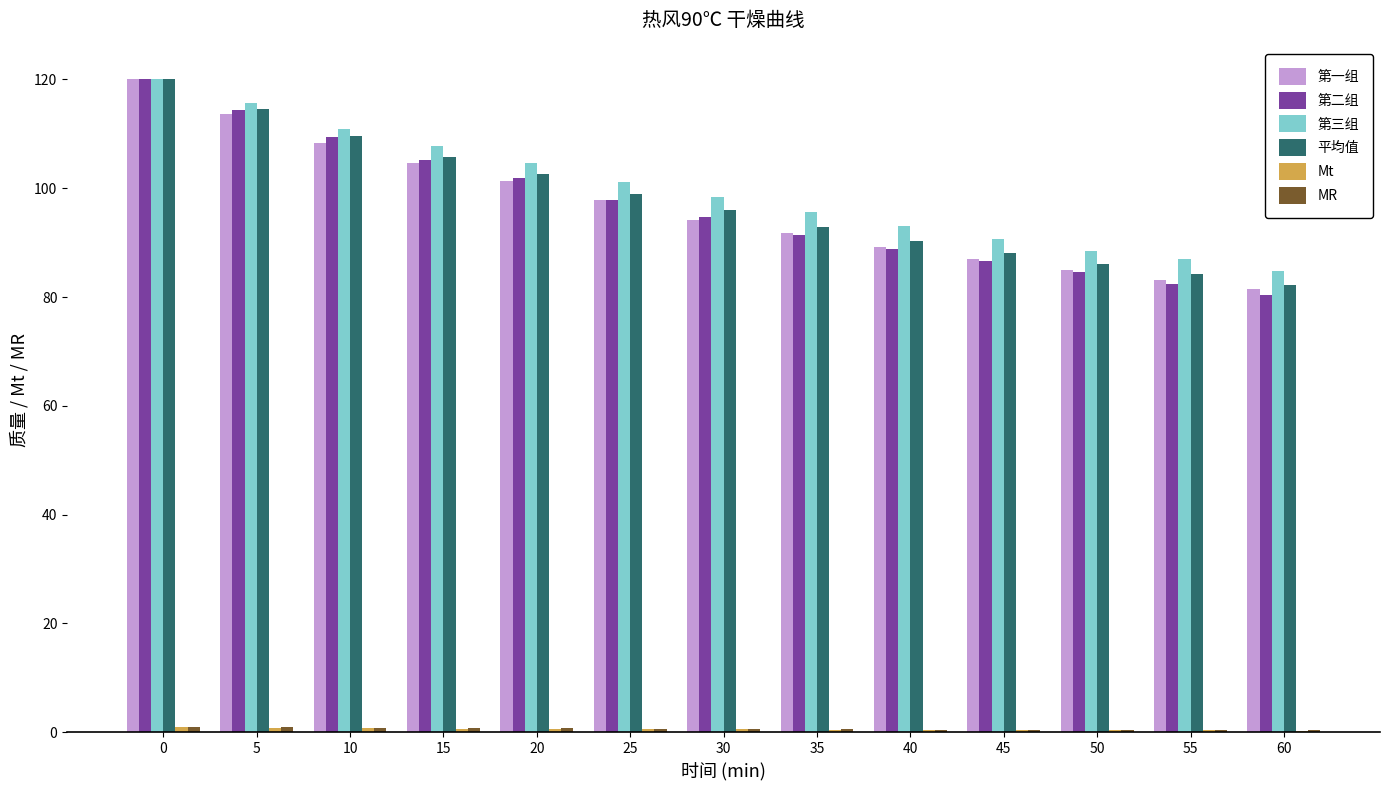

How many values in the 第二组 series exceed 94?

7